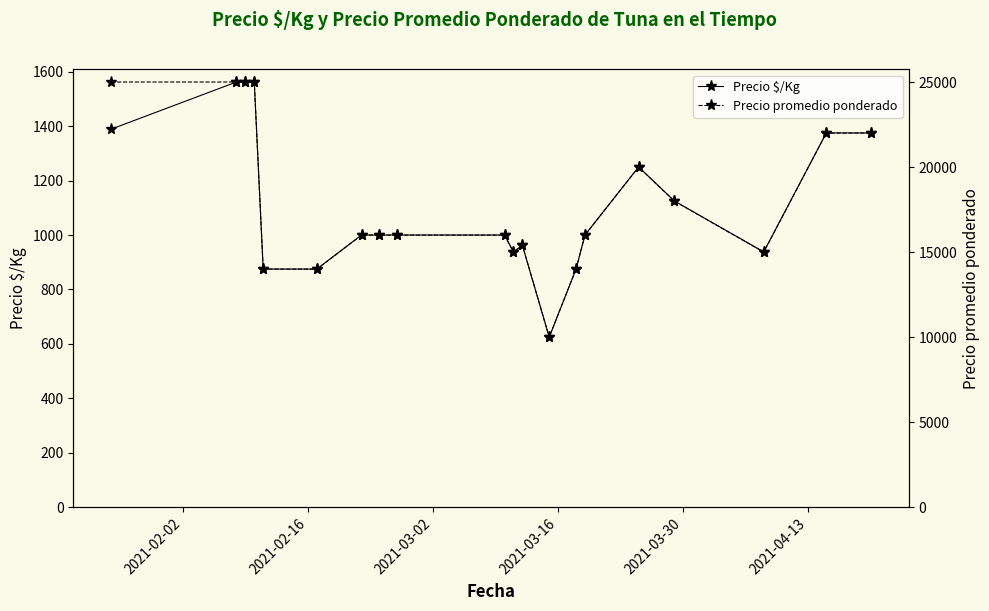

How many values in the Precio $/Kg series exceed 1000?

8